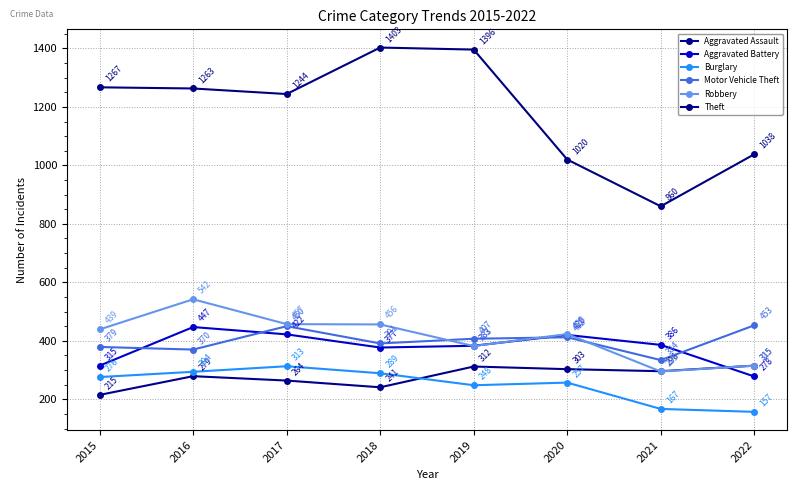

Reading left to right, extract all data points from this chart.

Aggravated Assault: 215	279	264	241	312	303	296	315
Aggravated Battery: 315	447	422	377	383	420	386	278
Burglary: 276	294	313	289	248	257	167	157
Motor Vehicle Theft: 379	370	450	391	407	412	334	453
Robbery: 439	542	457	456	382	423	295	315
Theft: 1267	1263	1244	1403	1396	1020	860	1038